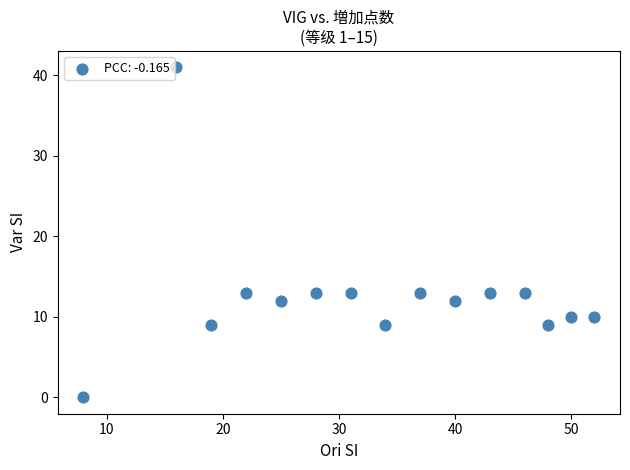

What is the range of Y values (max minus min)?

41